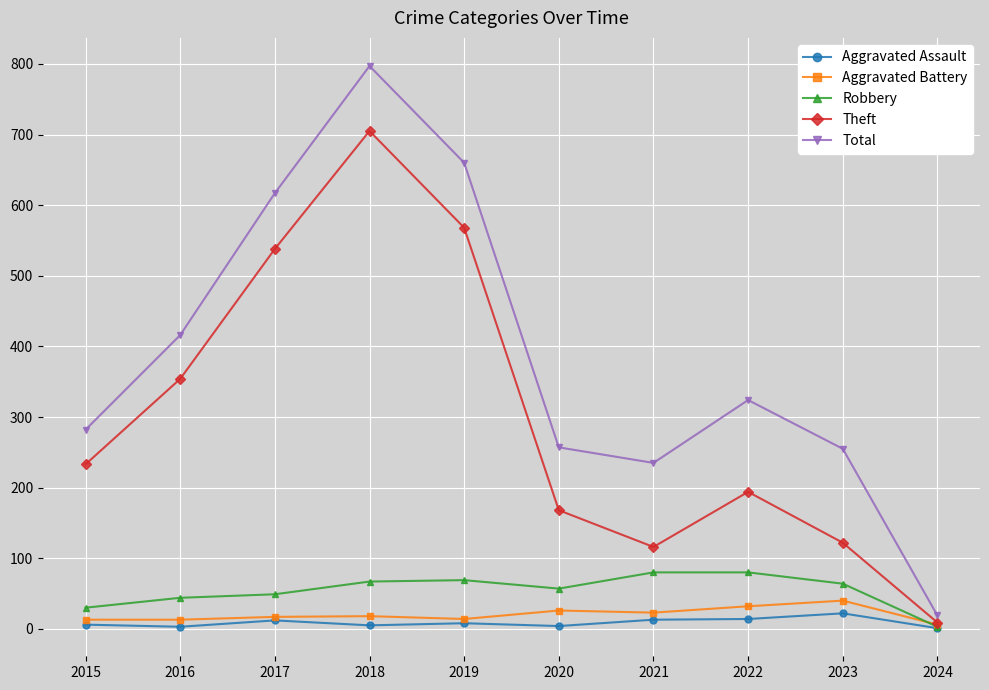

What is the sum of the Aggravated Battery values at 2022 and 2021?

55